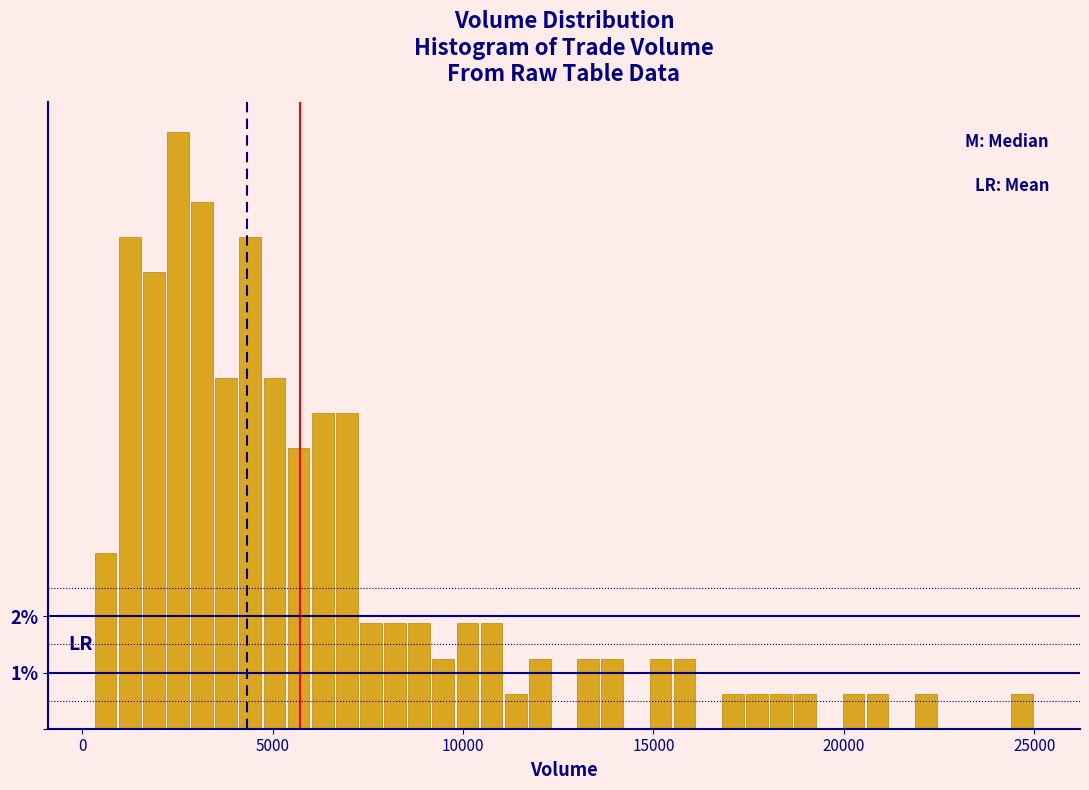

Read against the x-axis, roughly where is the centre of the tallest bar?

2500